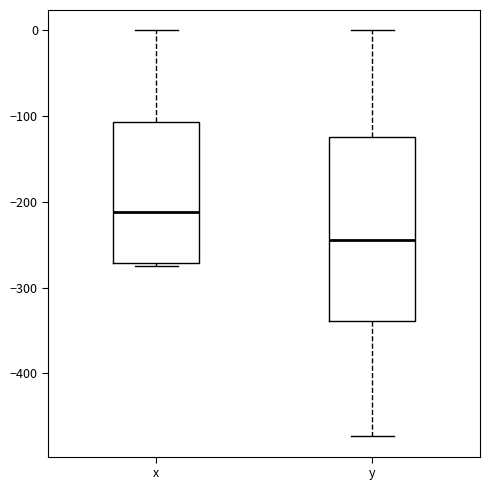

Where does the upper whisker of the box for x end on the y-axis? The values are not printed on the chart, so give them approximately, as read against the axis.

0